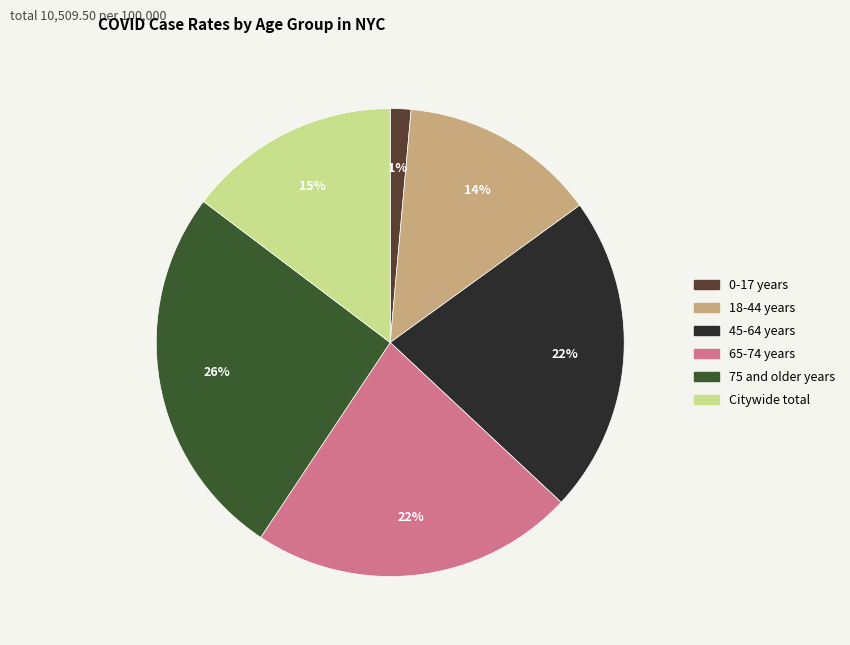

Count the number of slices in the pie.

6